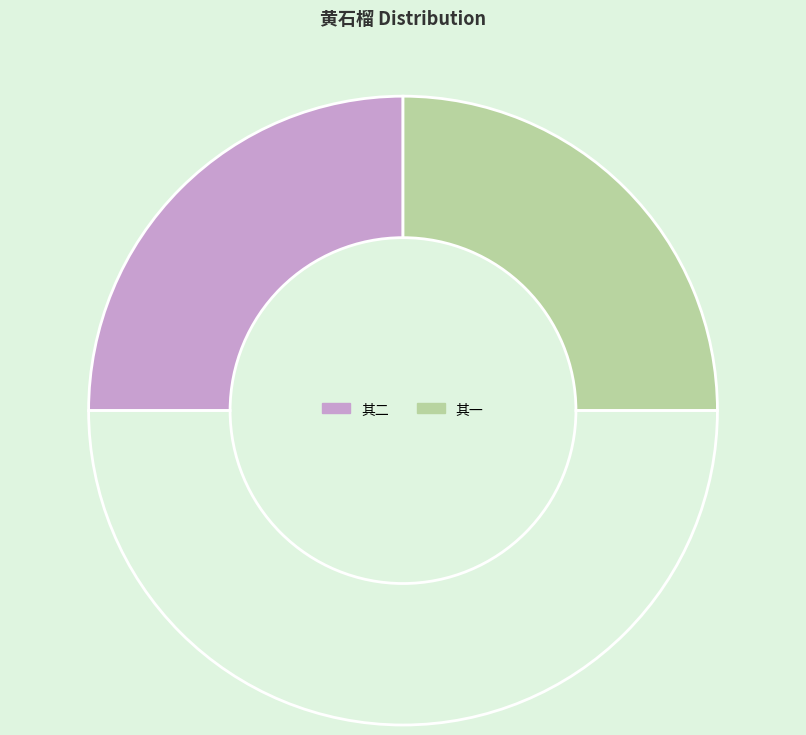

How many slices are in this pie chart?

3